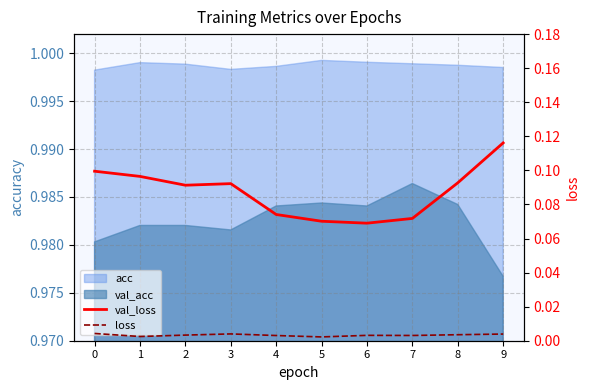

Is it true that val_loss equals 0.1 at 4?

True